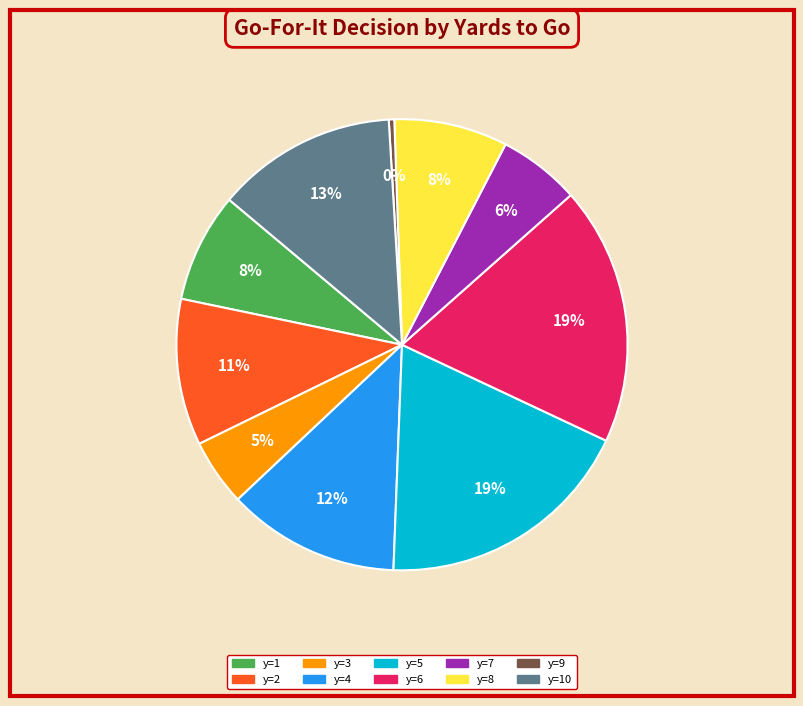

True or false: y=1 accounts for 1% of the total.

False